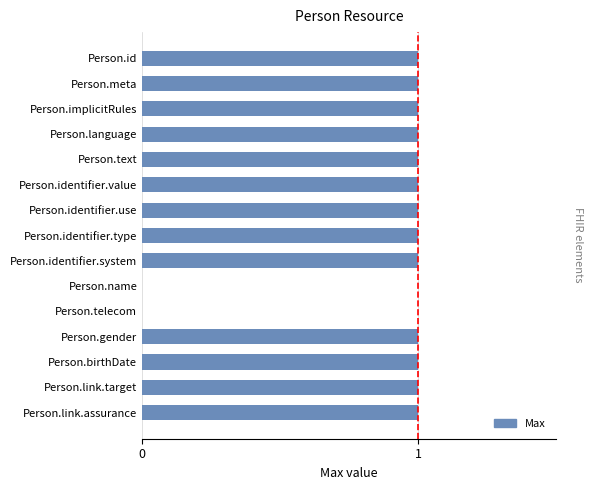

What is the ratio of the value at Person.implicitRules to the value at Person.link.target?

1.0